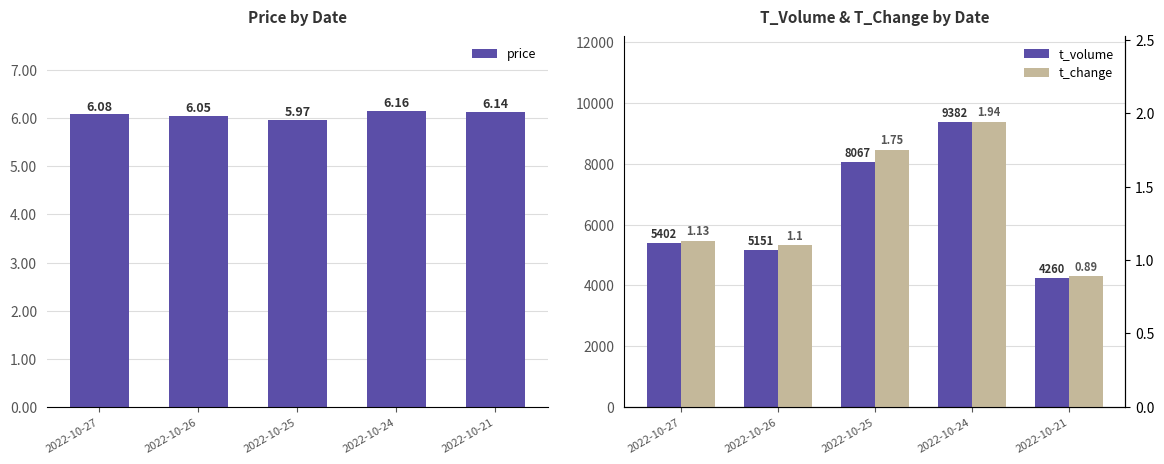

Is the value of t_volume at 2022-10-24 greater than the value of price at 2022-10-27?

Yes